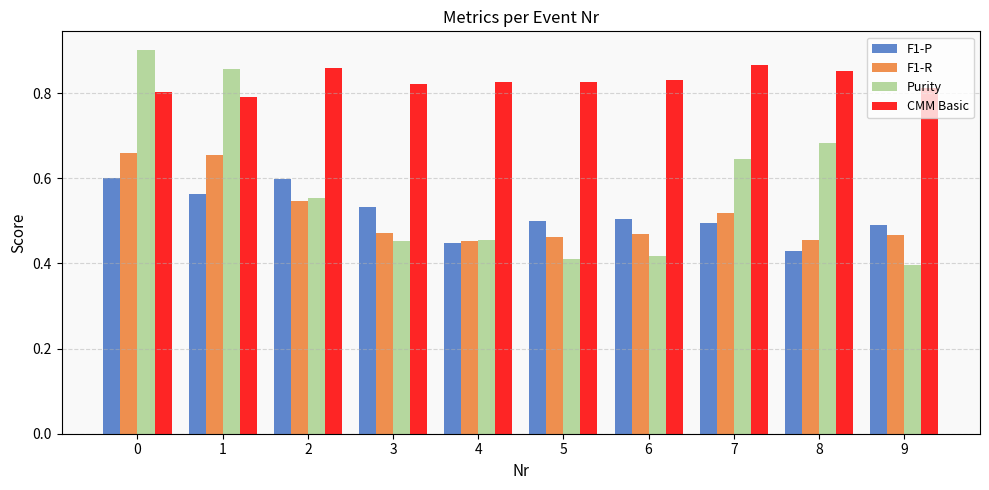

Between 6 and 7, which series saw the biggest shift?

Purity